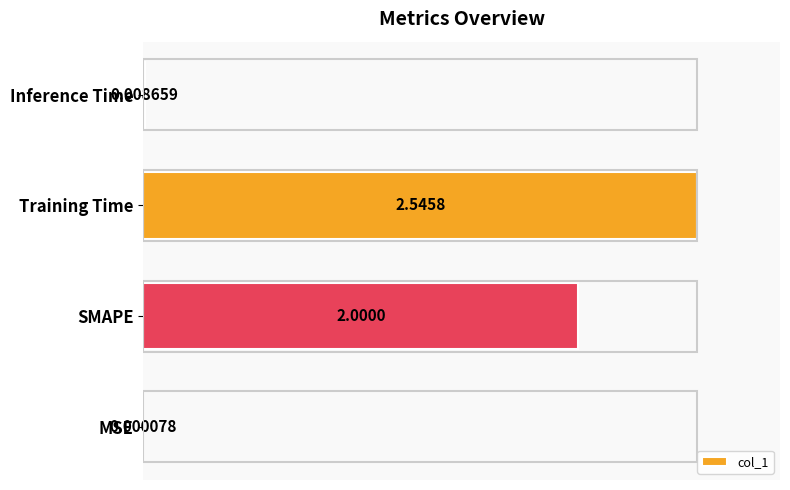

Where is the data nearest to the value 50?

SMAPE